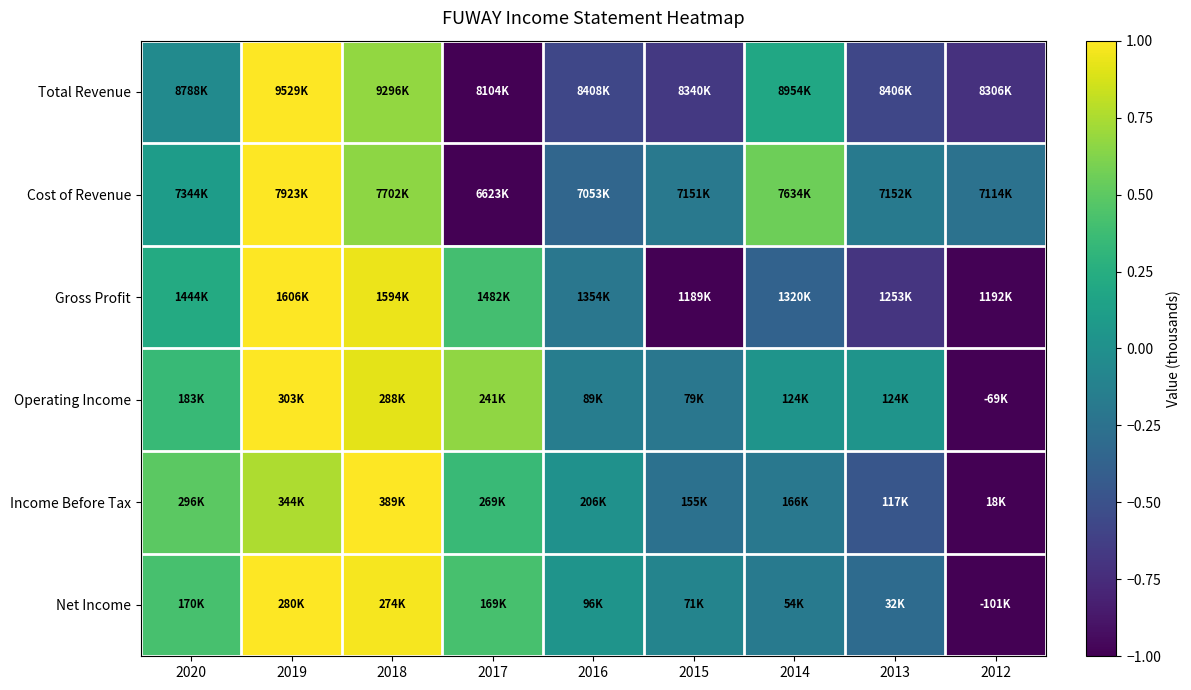

Reading left to right, list all the values displayed in this chart.

Total Revenue: 2020=-0.0	2019=1.0	2018=0.7	2017=-1.0	2016=-0.6	2015=-0.7	2014=0.2	2013=-0.6	2012=-0.7
Cost of Revenue: 2020=0.1	2019=1.0	2018=0.7	2017=-1.0	2016=-0.3	2015=-0.2	2014=0.6	2013=-0.2	2012=-0.2
Gross Profit: 2020=0.2	2019=1.0	2018=0.9	2017=0.4	2016=-0.2	2015=-1.0	2014=-0.4	2013=-0.7	2012=-1.0
Operating Income: 2020=0.4	2019=1.0	2018=0.9	2017=0.7	2016=-0.2	2015=-0.2	2014=0.0	2013=0.0	2012=-1.0
Income Before Tax: 2020=0.5	2019=0.8	2018=1.0	2017=0.4	2016=0.0	2015=-0.3	2014=-0.2	2013=-0.5	2012=-1.0
Net Income: 2020=0.4	2019=1.0	2018=1.0	2017=0.4	2016=0.0	2015=-0.1	2014=-0.2	2013=-0.3	2012=-1.0